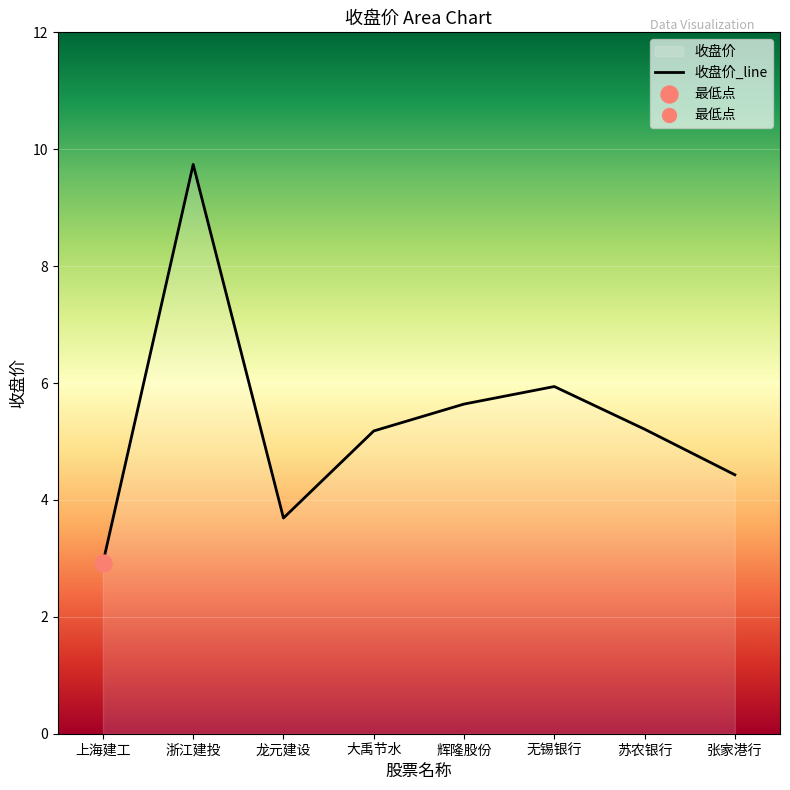

What is the change in value from 上海建工 to 辉隆股份?

+2.7